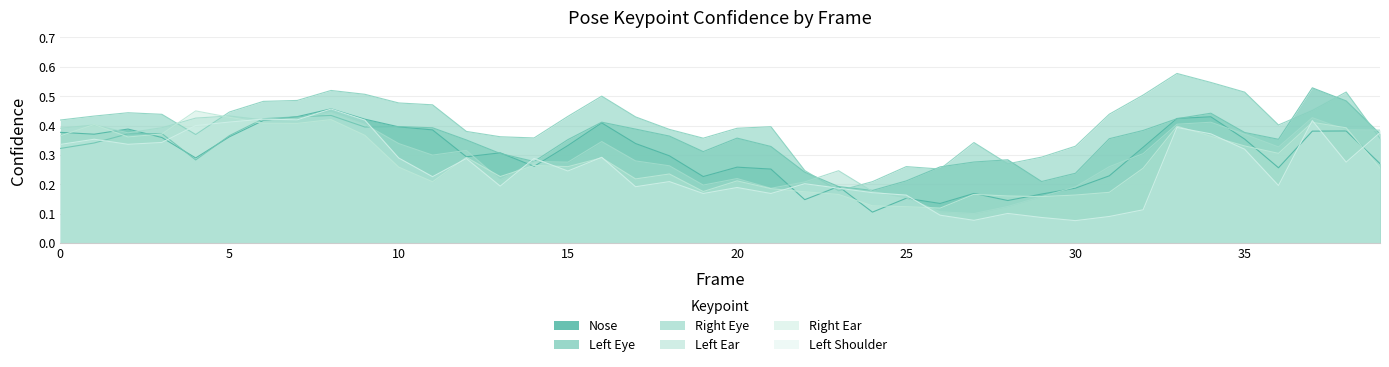

What is the spread (max minus min) of values at 6?

0.1